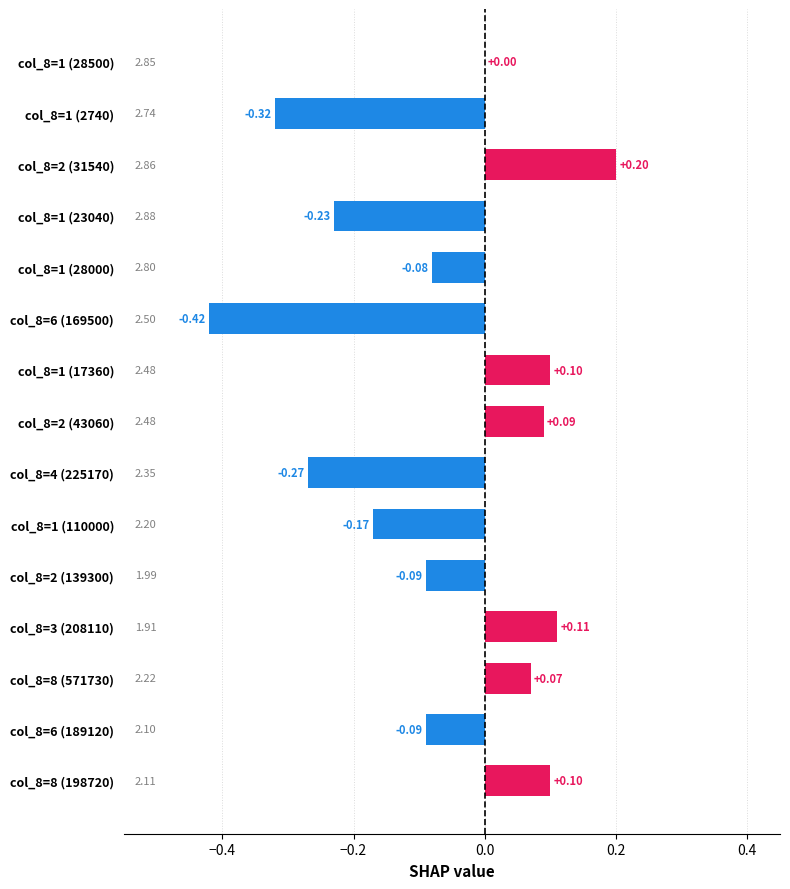

What is the greatest value displayed?

0.2